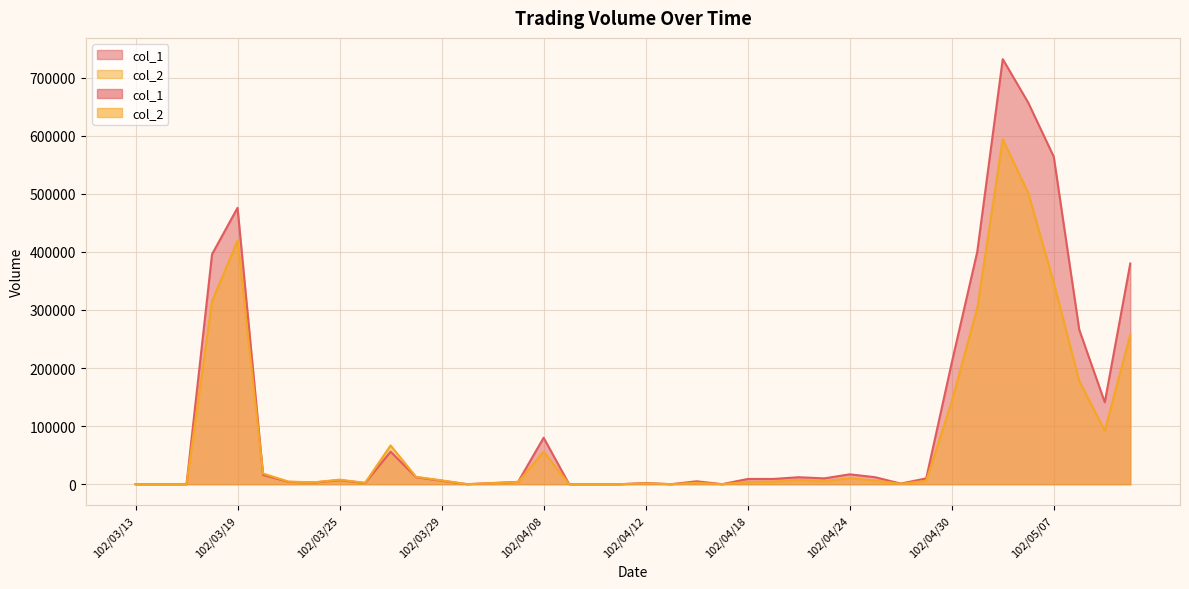

How many lines are shown in the chart?

2